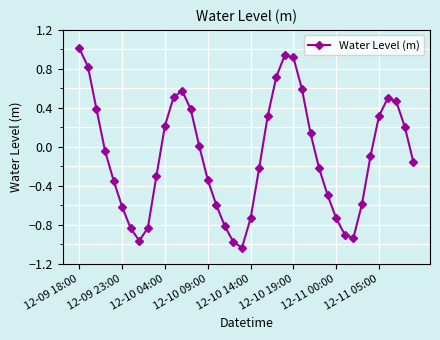

How many interior local peaks (higher than both neighbors) does the data have?

3